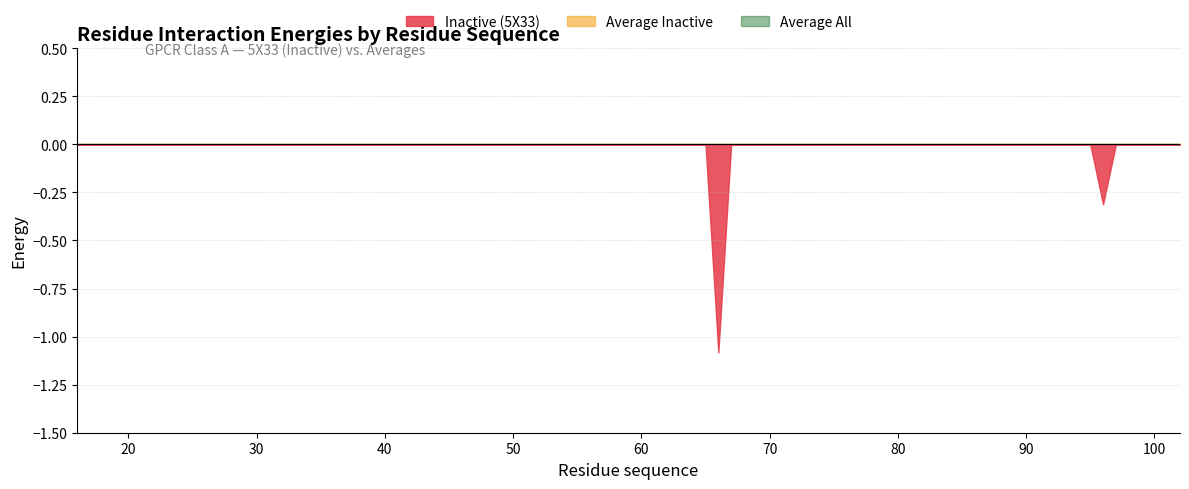

Reading left to right, list all the values displayed in this chart.

Inactive (5X33): 0.0	0.0	0.0	0.0	0.0	0.0	0.0	0.0	0.0	0.0	0.0	0.0	0.0	0.0	-1.1	0.0	0.0	0.0	0.0	0.0	0.0	0.0	0.0	0.0	0.0	0.0	0.0	0.0	0.0	0.0	0.0	0.0	-0.3	0.0	0.0	0.0	0.0	0.0	0.0
Average Inactive: 0.0	0.0	0.0	0.0	0.0	0.0	0.0	0.0	0.0	0.0	0.0	0.0	0.0	0.0	0.0	0.0	0.0	0.0	0.0	0.0	0.0	0.0	0.0	0.0	0.0	0.0	0.0	0.0	0.0	0.0	0.0	0.0	0.0	0.0	0.0	0.0	0.0	0.0	0.0
Average All: 0.0	0.0	0.0	0.0	0.0	0.0	0.0	0.0	0.0	0.0	0.0	0.0	0.0	0.0	0.0	0.0	0.0	0.0	0.0	0.0	0.0	0.0	0.0	0.0	0.0	0.0	0.0	0.0	0.0	0.0	0.0	0.0	0.0	0.0	0.0	0.0	0.0	0.0	0.0